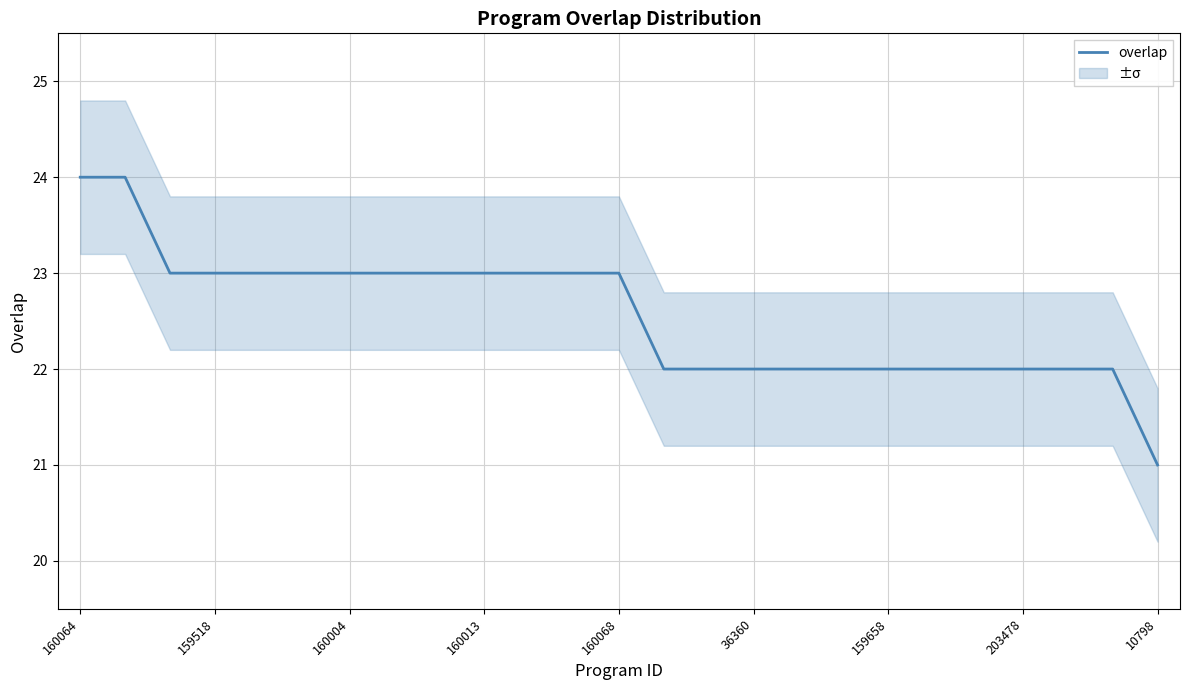

What is the label of the 1st point from the left?

160064